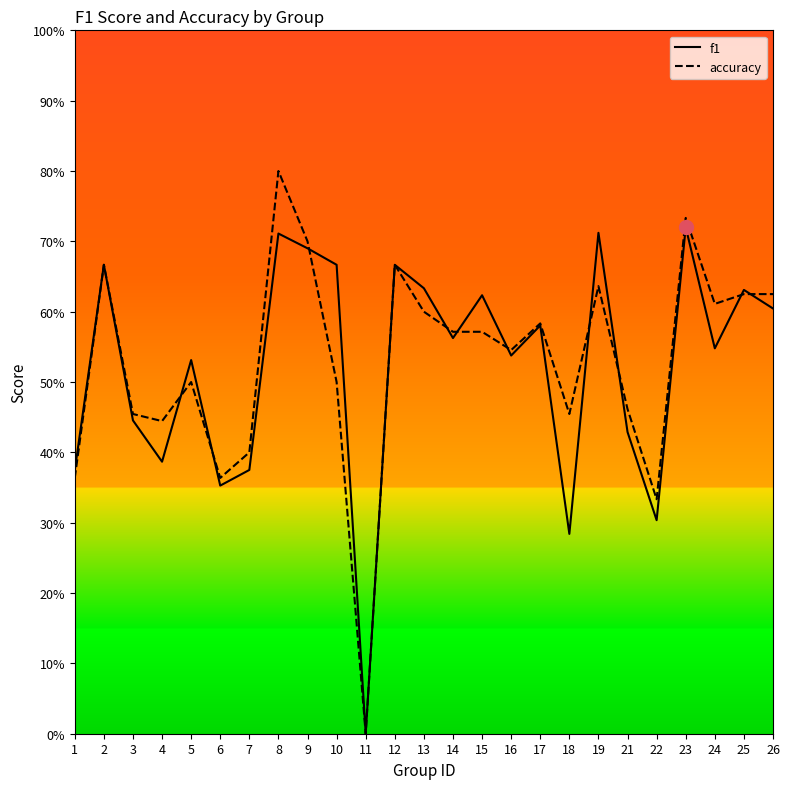

Where is the first local minimum for accuracy?

4